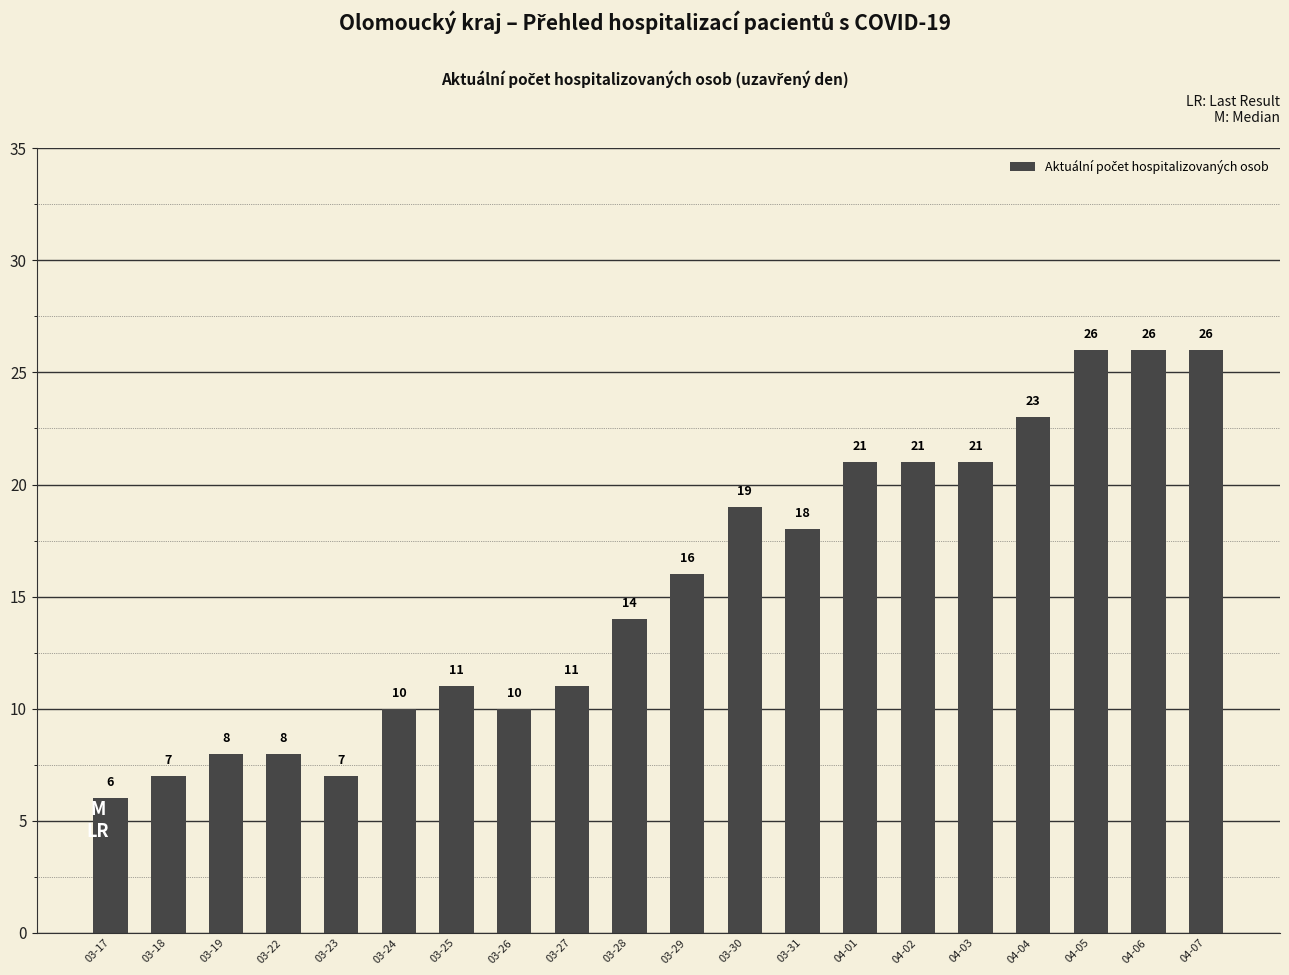

Reading left to right, transcribe all the data shown in this chart.

03-17=6	03-18=7	03-19=8	03-22=8	03-23=7	03-24=10	03-25=11	03-26=10	03-27=11	03-28=14	03-29=16	03-30=19	03-31=18	04-01=21	04-02=21	04-03=21	04-04=23	04-05=26	04-06=26	04-07=26